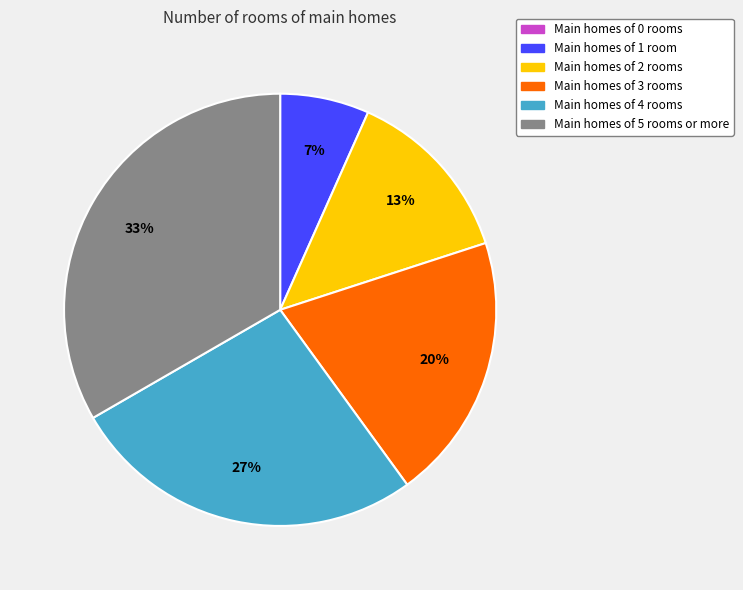

Which has a higher value, Main homes of 4 rooms or Main homes of 1 room?

Main homes of 4 rooms